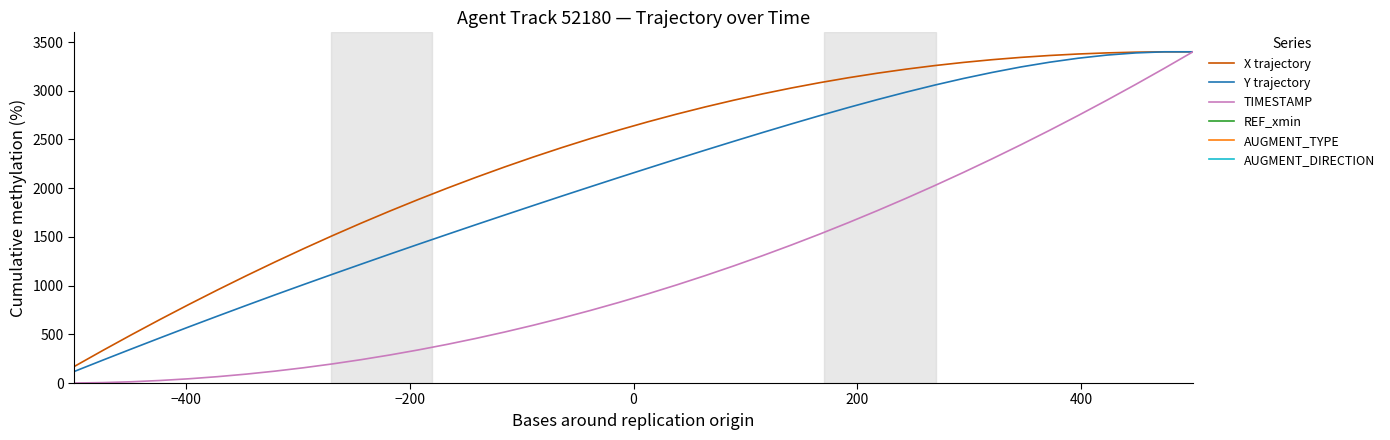

How many lines are shown in the chart?

6